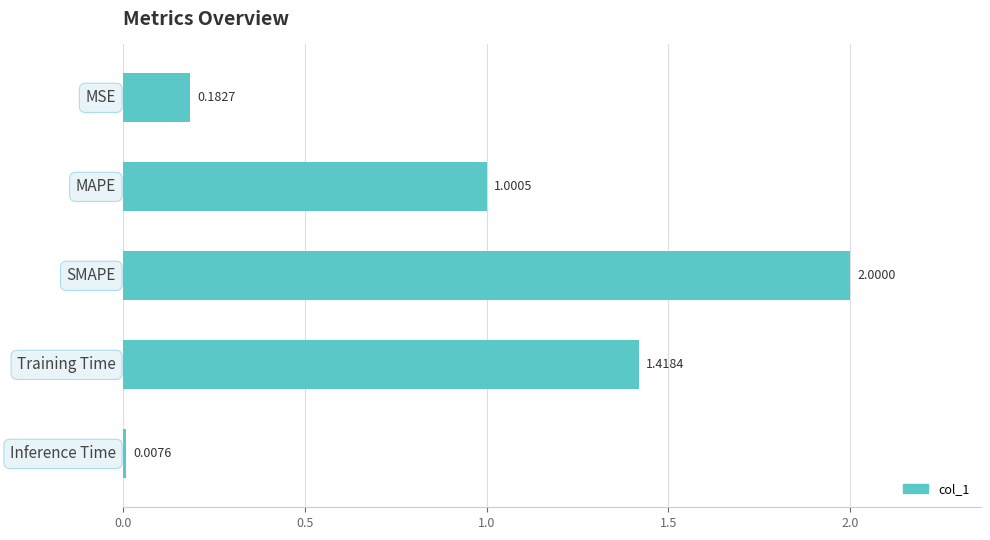

What is the sum of all values?

4.6